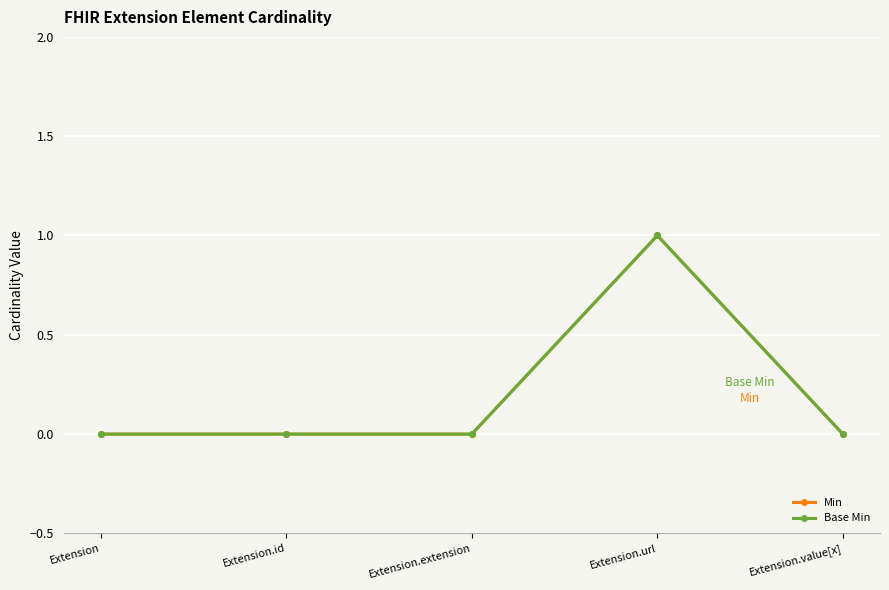

Is this an area chart (filled region under the line)?

No